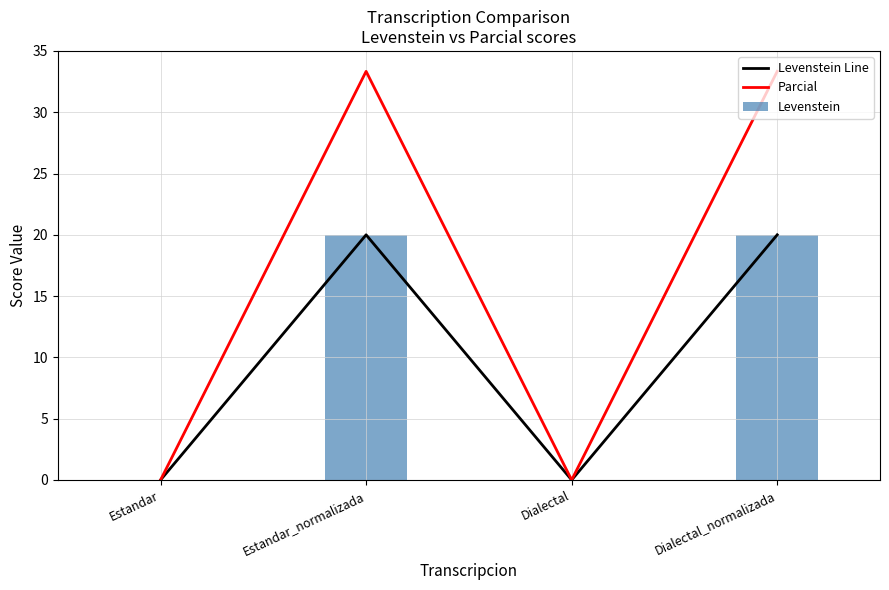

True or false: Levenstein has a value of 0.0 at Dialectal.

True